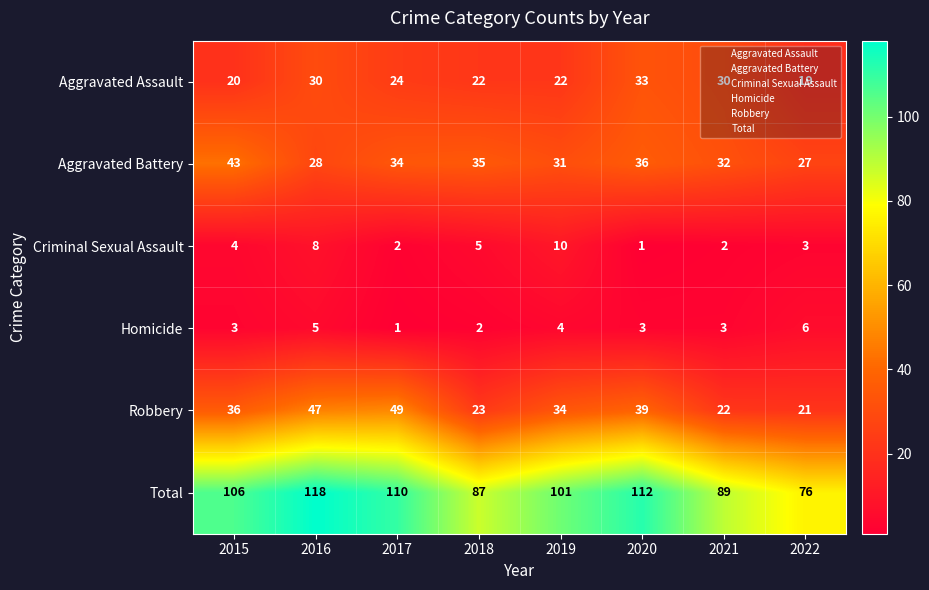

The value of Criminal Sexual Assault at 2016 is 8. True or false?

True